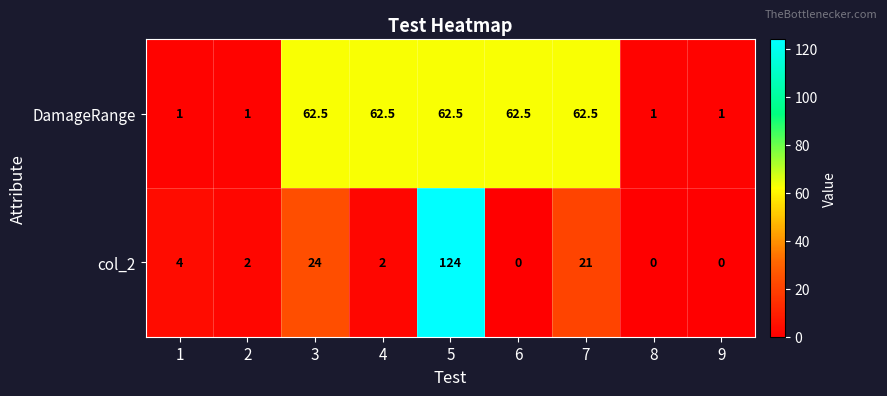

At how many categories does at least one series exceed 25?

5